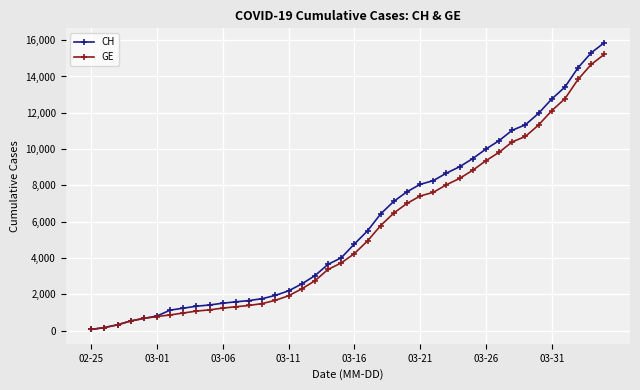

Does the chart display data point markers on the line(s)?

Yes